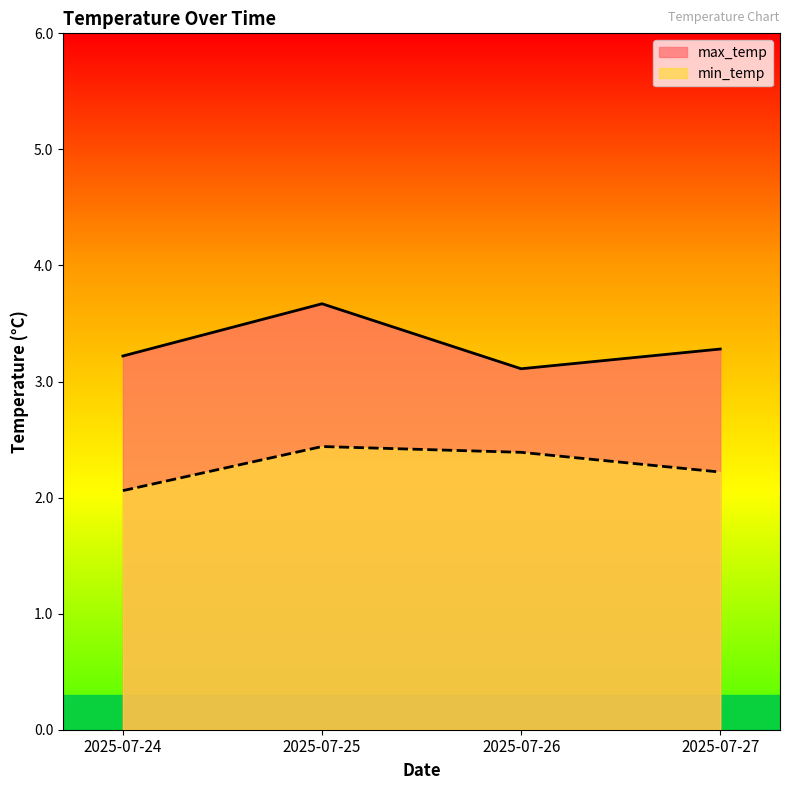

The max_temp series shows 3.1 at 2025-07-26. True or false?

True